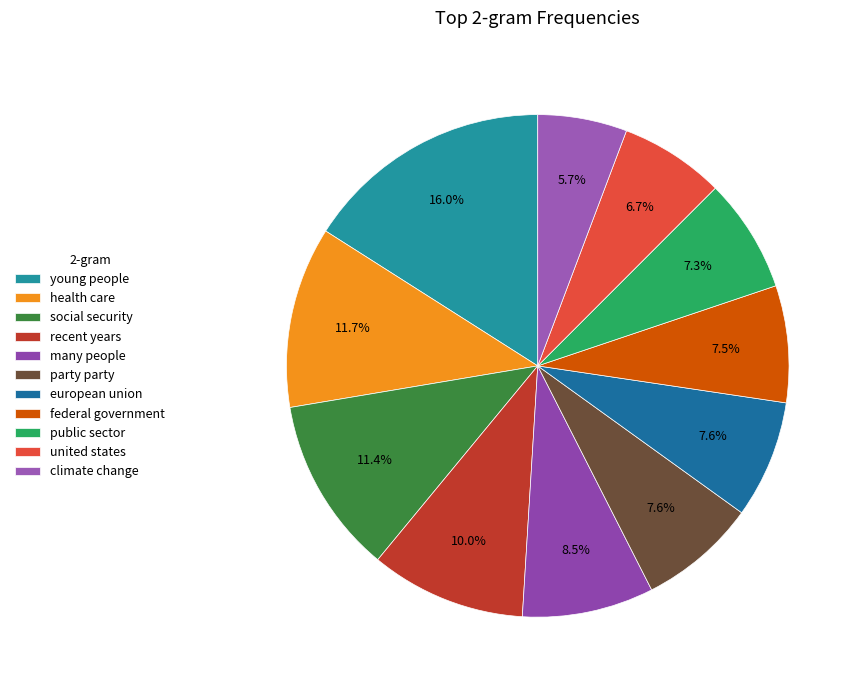

Is it true that federal government is 19% of the pie?

False